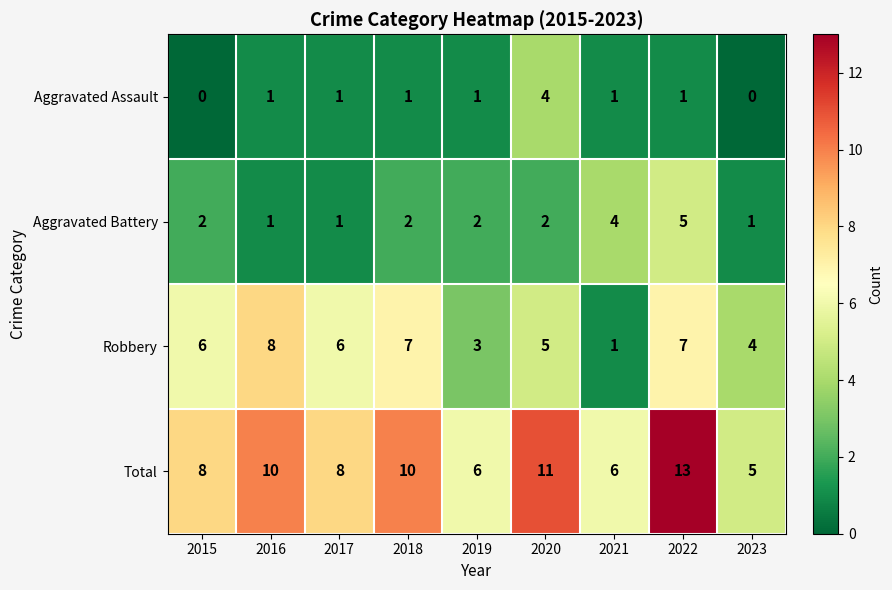

Rank the series at 2019 from lowest to highest value.

Aggravated Assault, Aggravated Battery, Robbery, Total